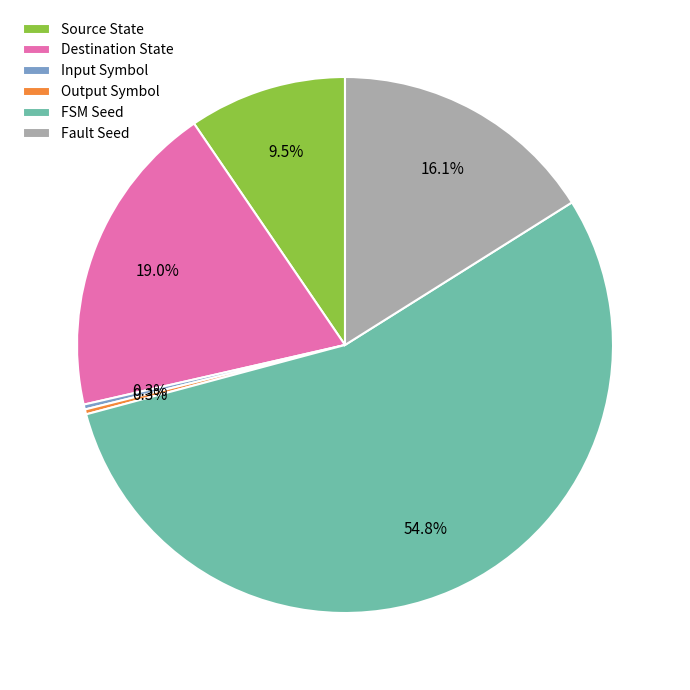

How much of the chart is everything except Output Symbol?

99.7%